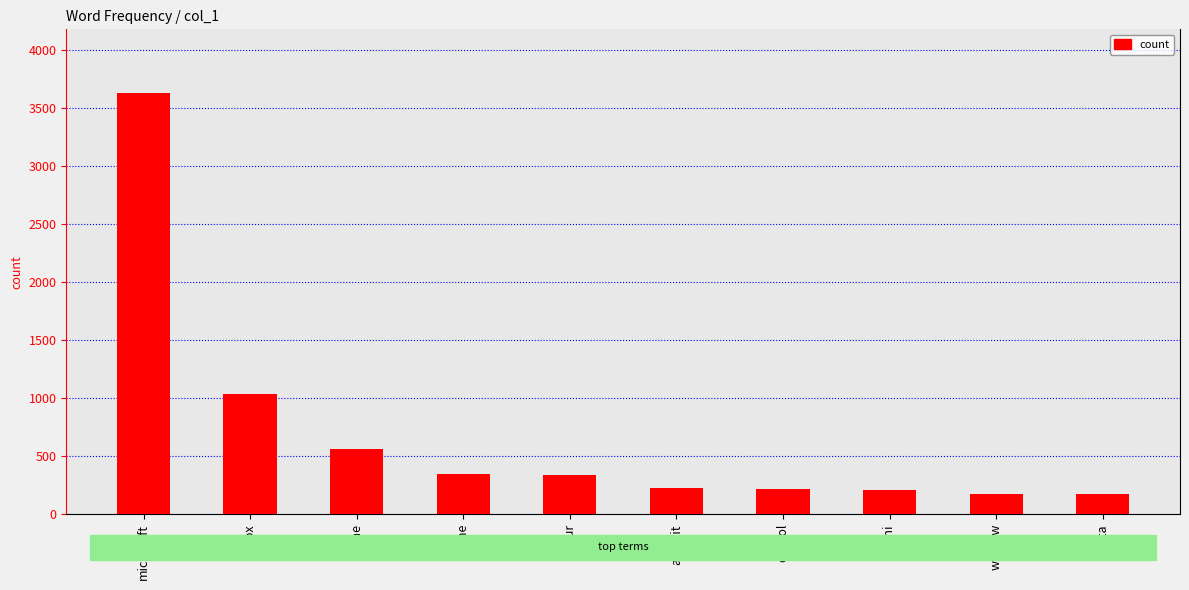

What is the difference between the maximum and minimum values?

3459